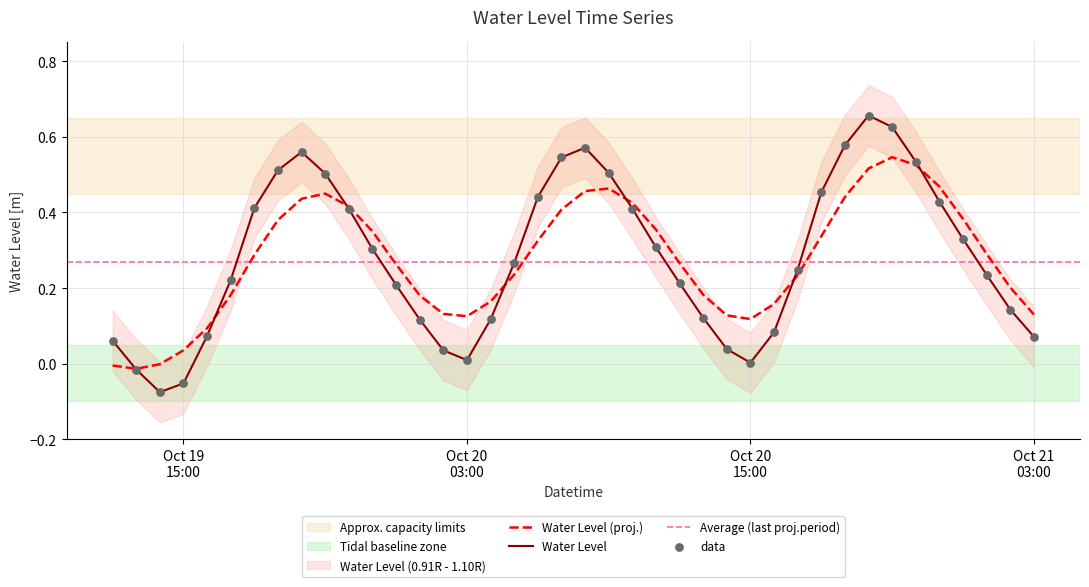

What is the change in value from 2025-10-19 14:00:00 to 2025-10-20 01:00:00?

+0.2